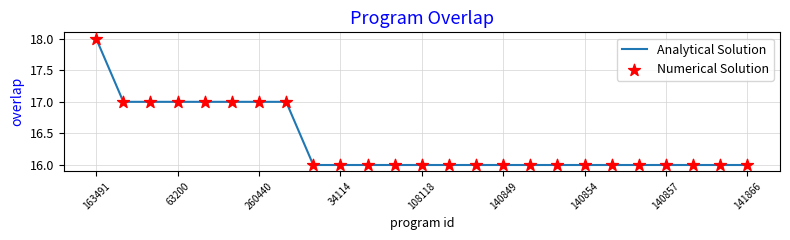

What is the smallest value displayed?

16